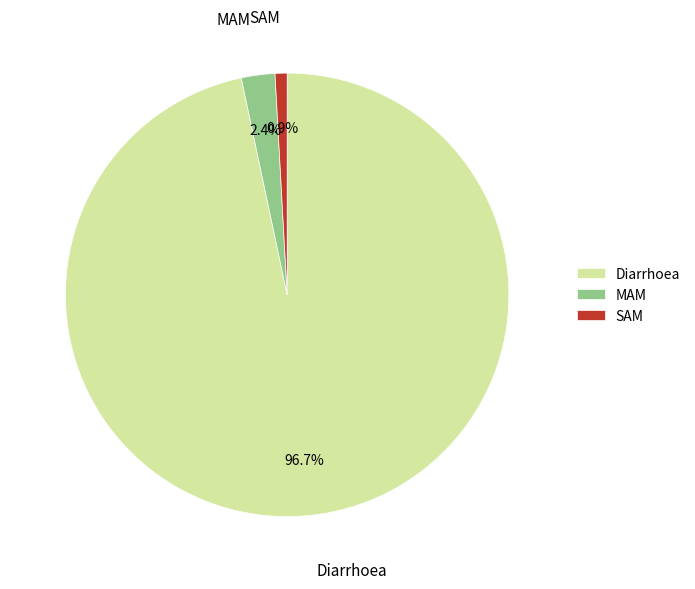

The SAM slice represents 15% of the pie. True or false?

False